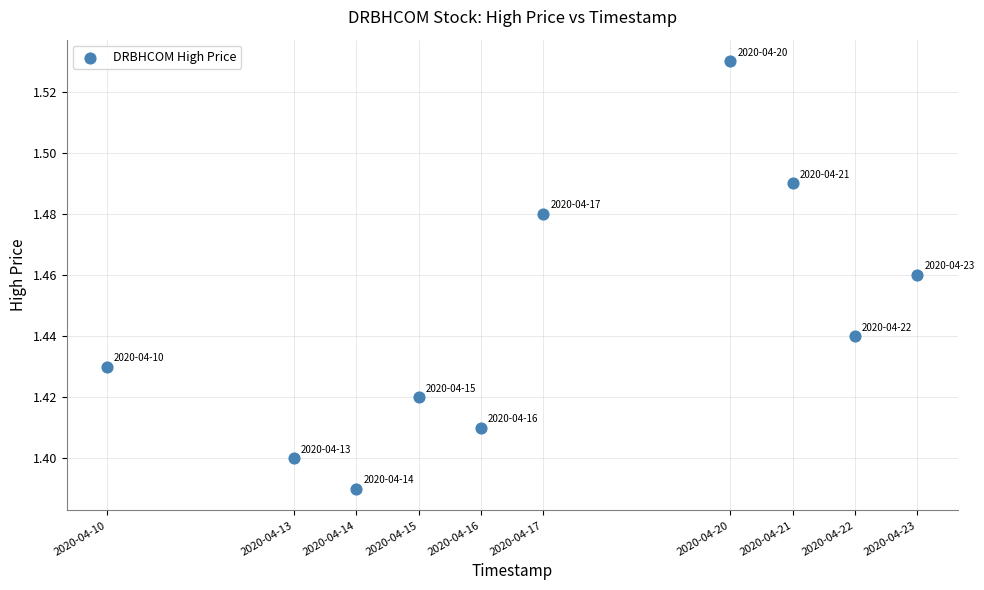

What is the average X value?

1587090240.0